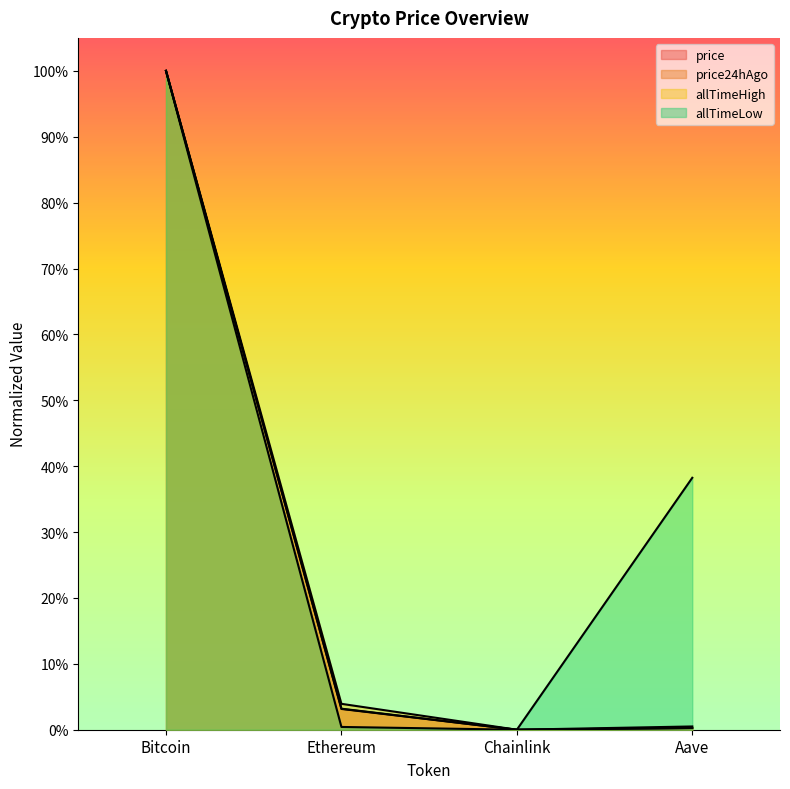

Between Bitcoin and Ethereum, which series saw the biggest shift?

allTimeLow